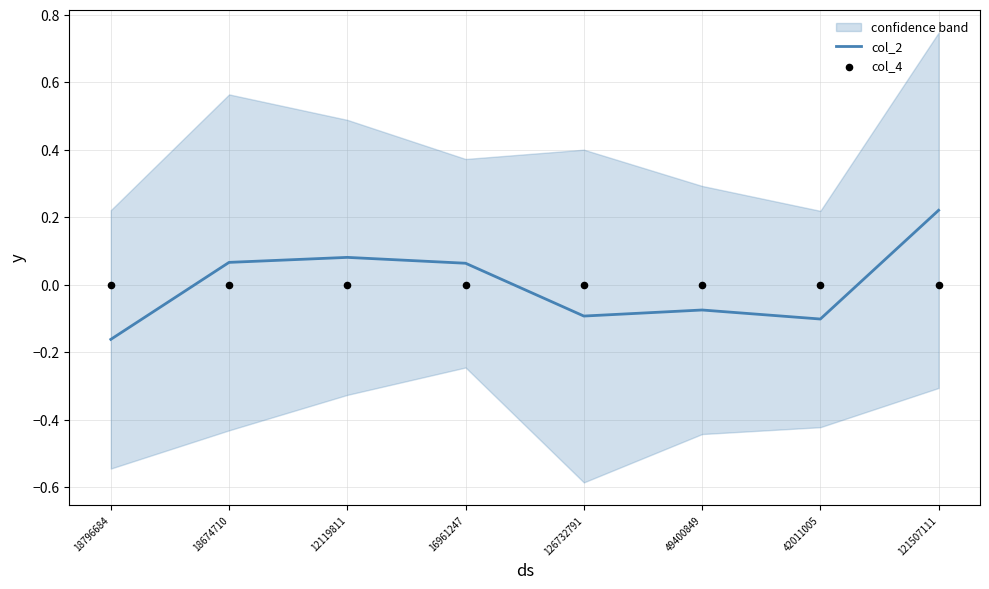

Which series contains the highest Y value?

col_2